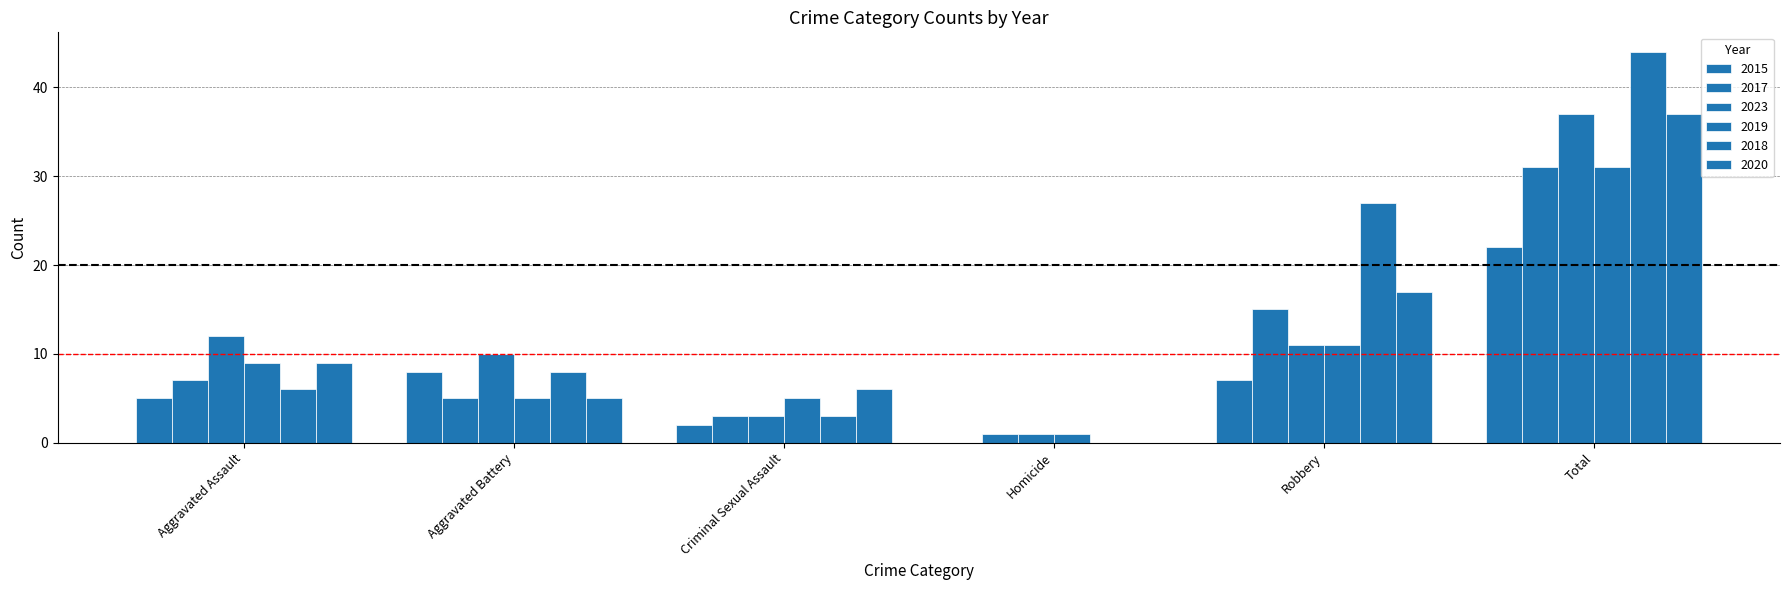

What is the highest value of the 2023 series?

37